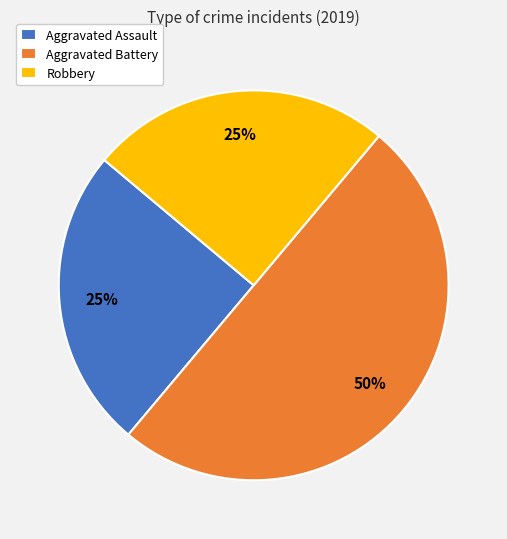

The Aggravated Assault slice represents 25% of the pie. True or false?

True